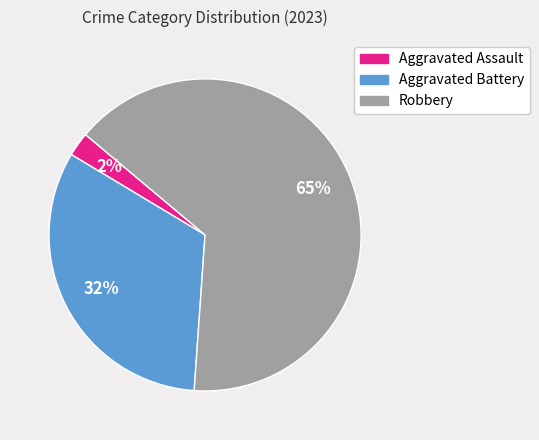

How many slices are in this pie chart?

3